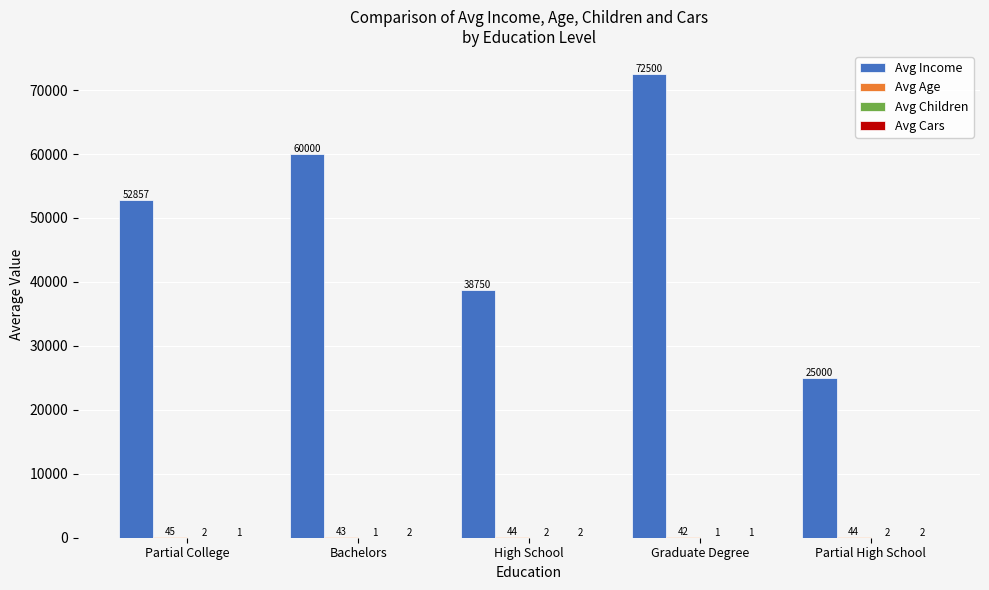

Does the chart contain stacked bars?

No